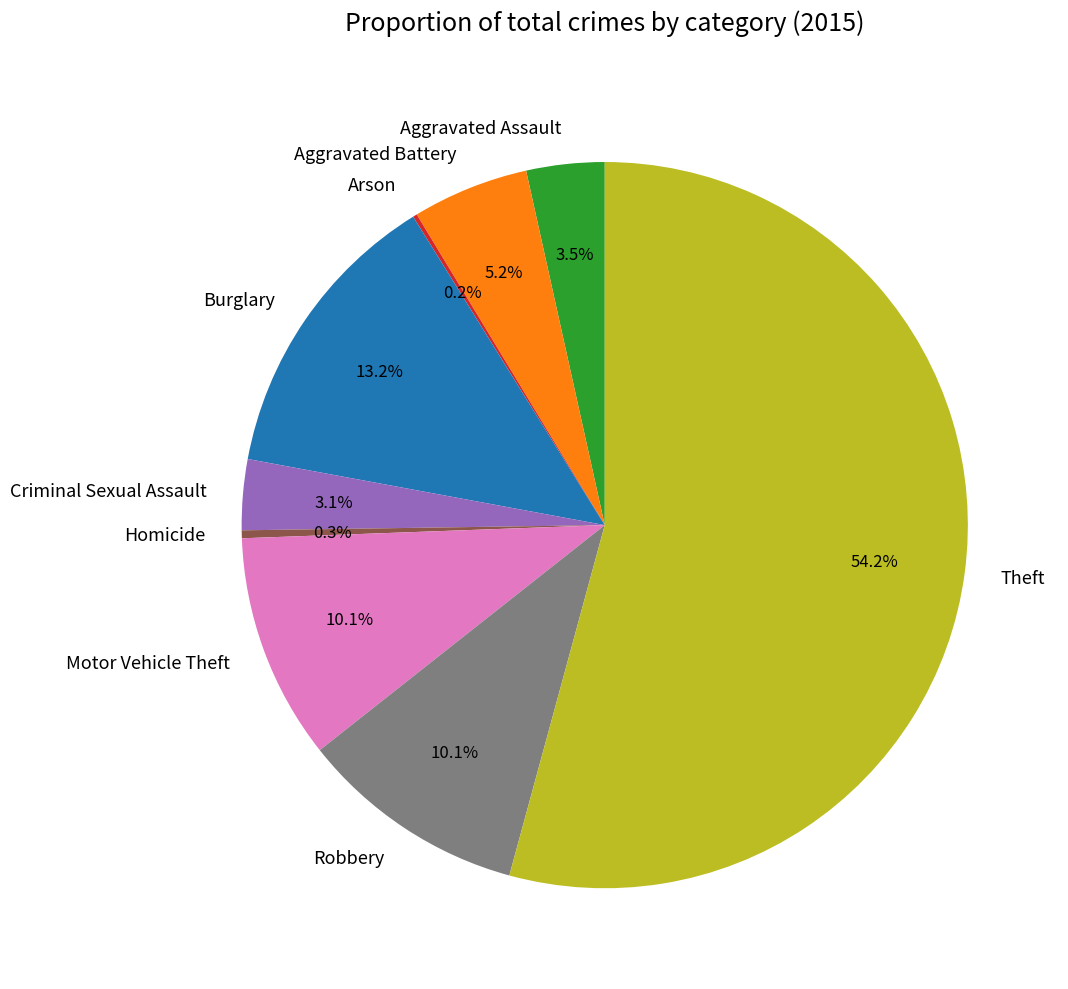

Is Theft the majority of the pie?

Yes